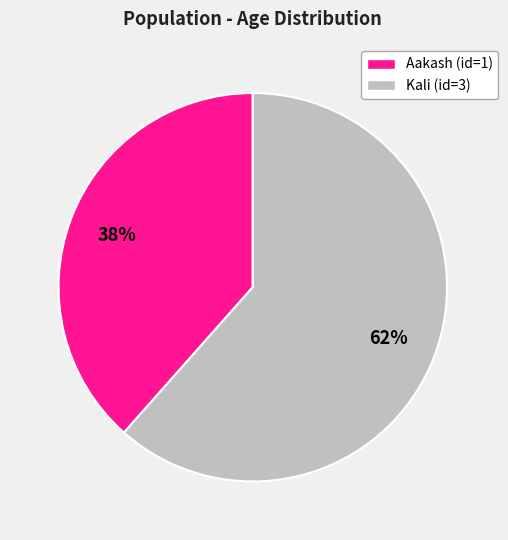

To the nearest percent, what is the average slice percentage?

50%